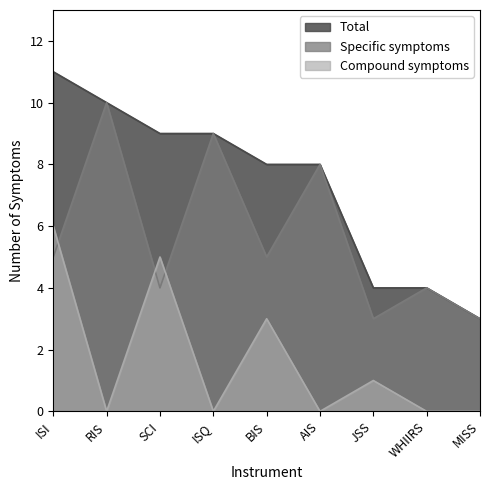

Which series ends up on top after the final intersection of Compound symptoms and Specific symptoms?

Specific symptoms